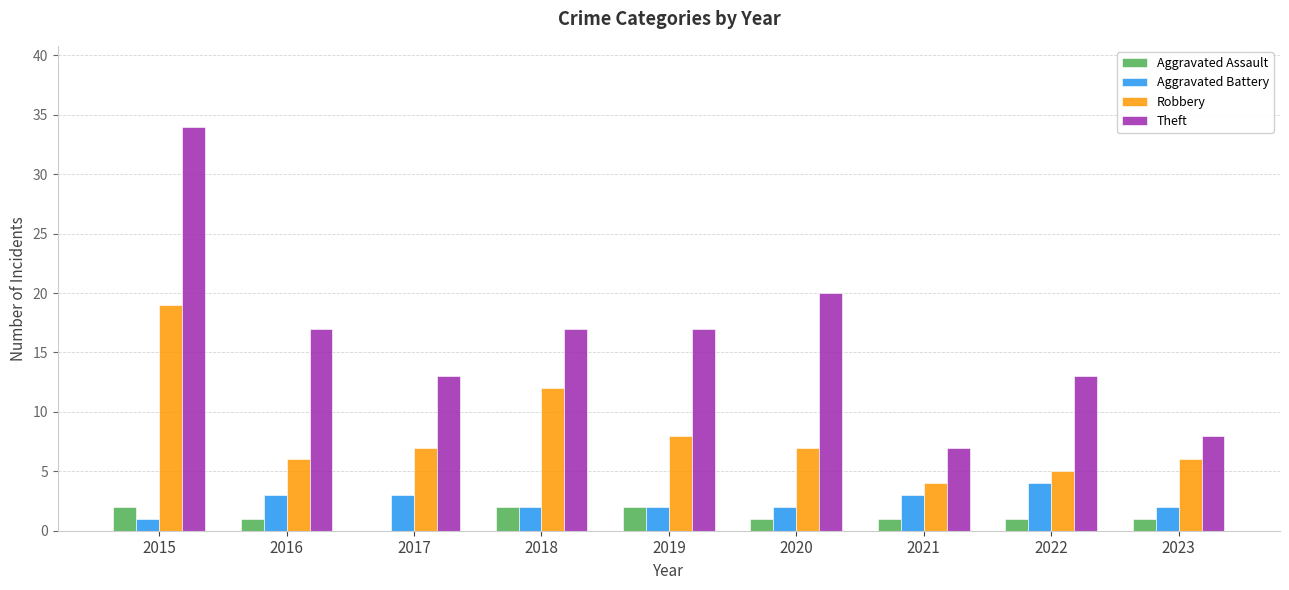

What is the total value across all series at 2022?

23